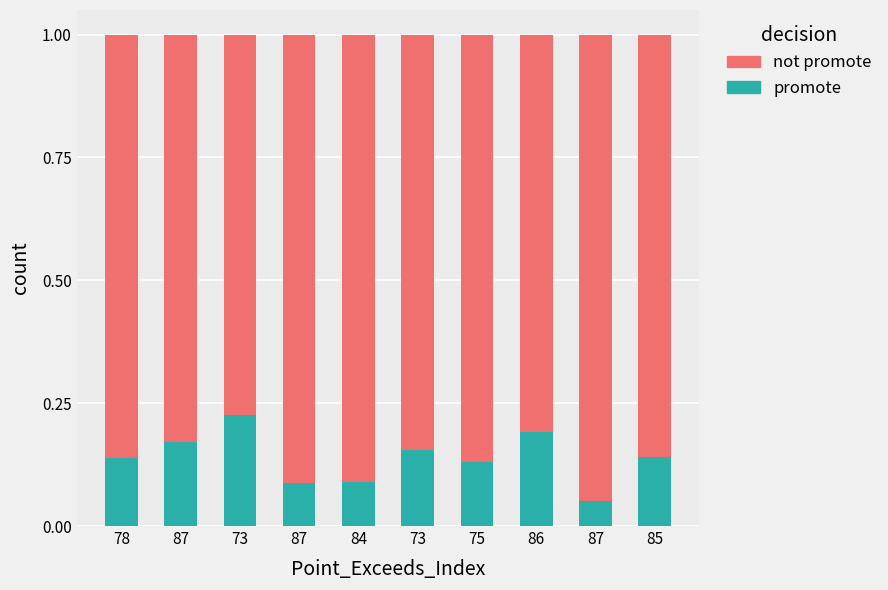

At 87, list the series in order from largest to smallest.

not promote, promote